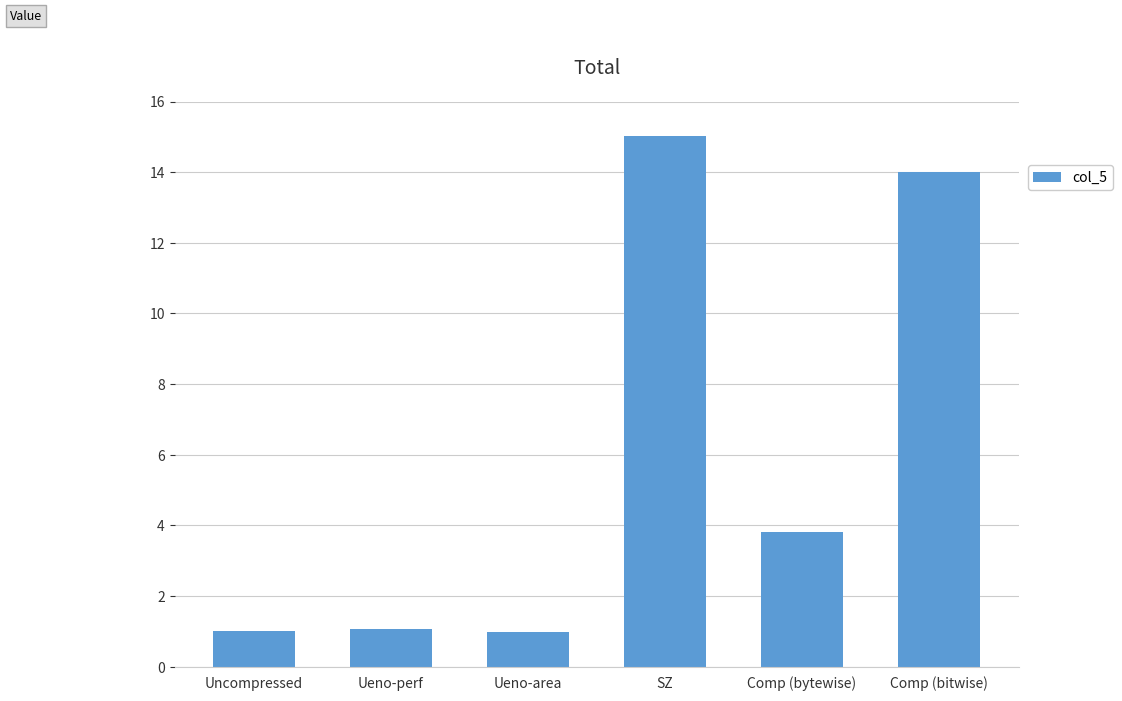

Which category has the highest value across all series?

SZ